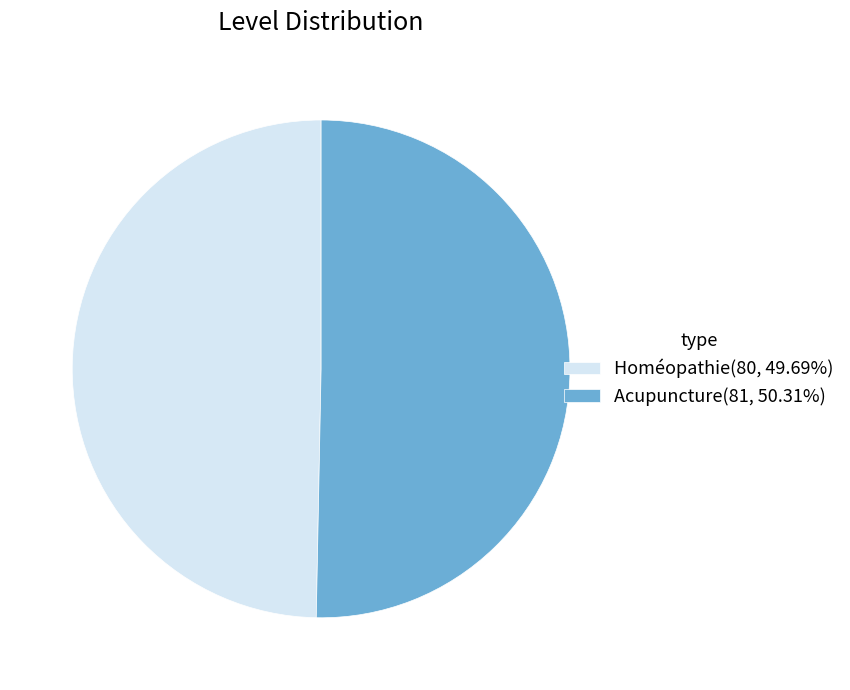

Approximately how many times larger is the value at Homéopathie(80, 49.69%) compared to Acupuncture(81, 50.31%)?

1.0